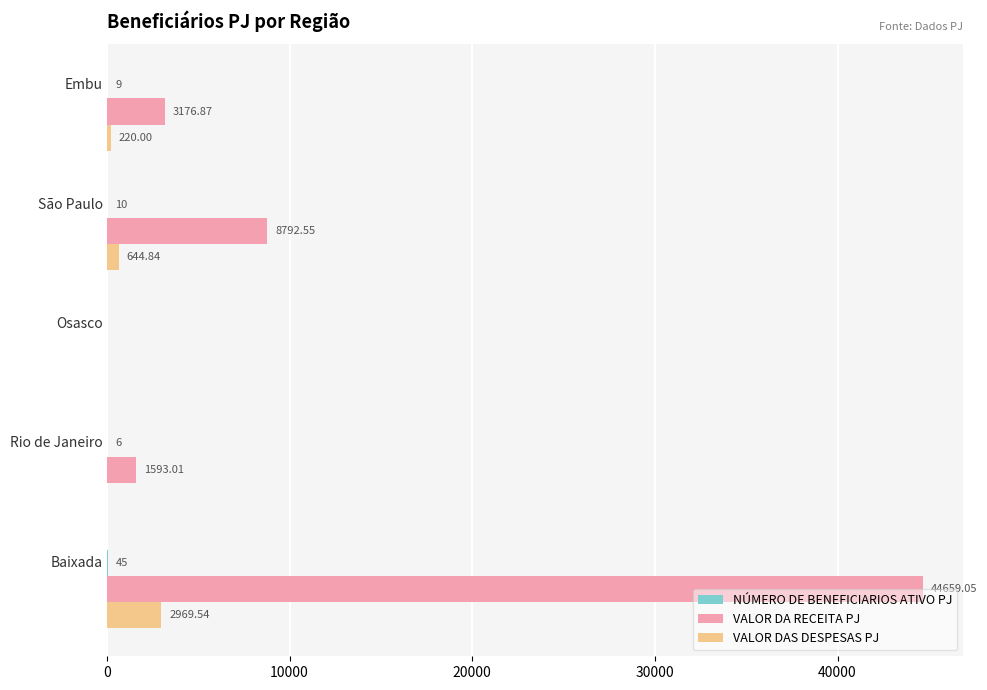

What is the sum of all VALOR DAS DESPESAS PJ values?

3834.4